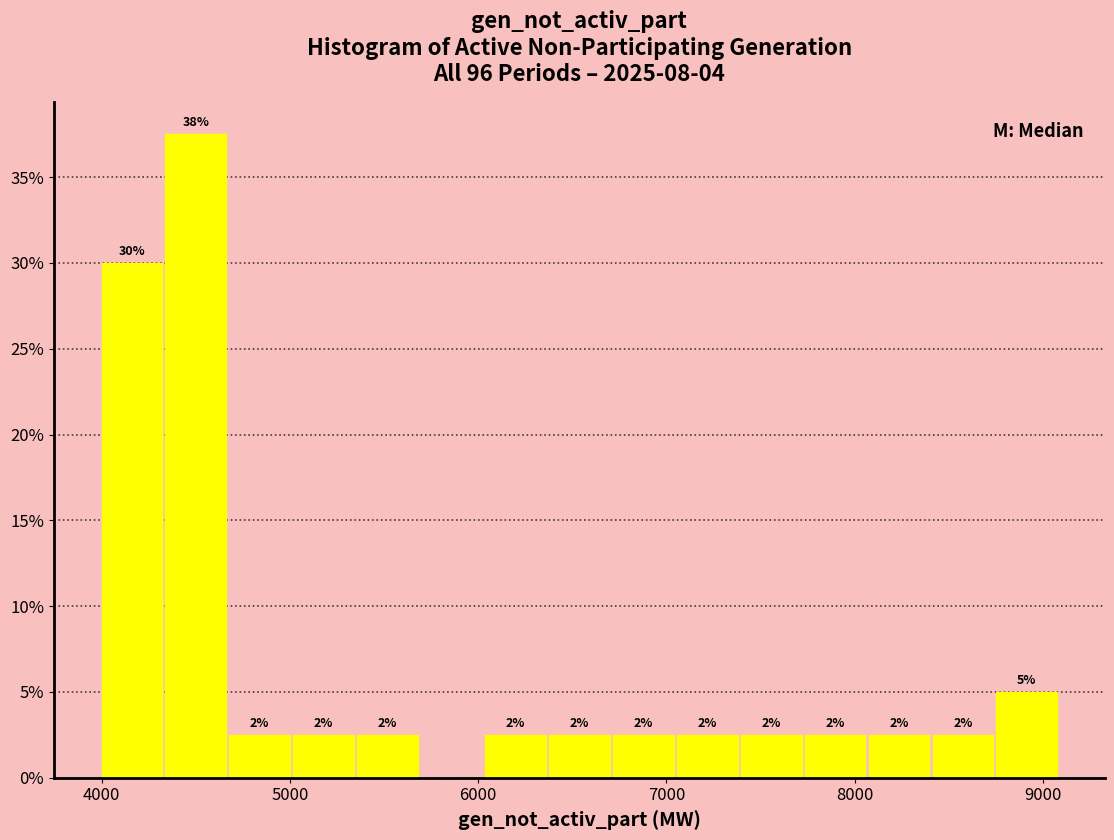

Around what value on the x-axis is the tallest bar? Give the approximate position of its centre, as read against the axis.

4500